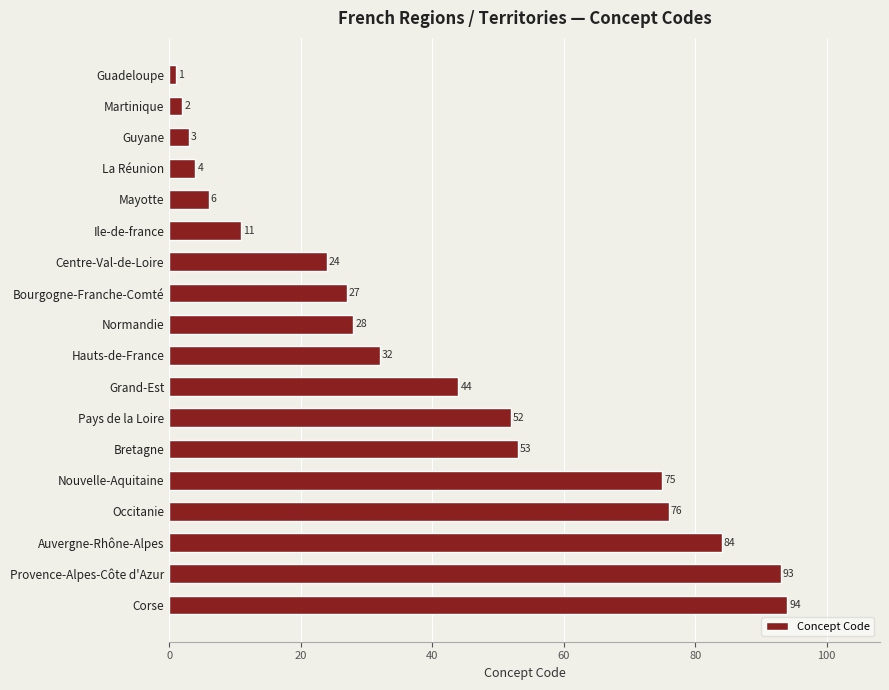

What is the value of the 12th bar from the top?

52